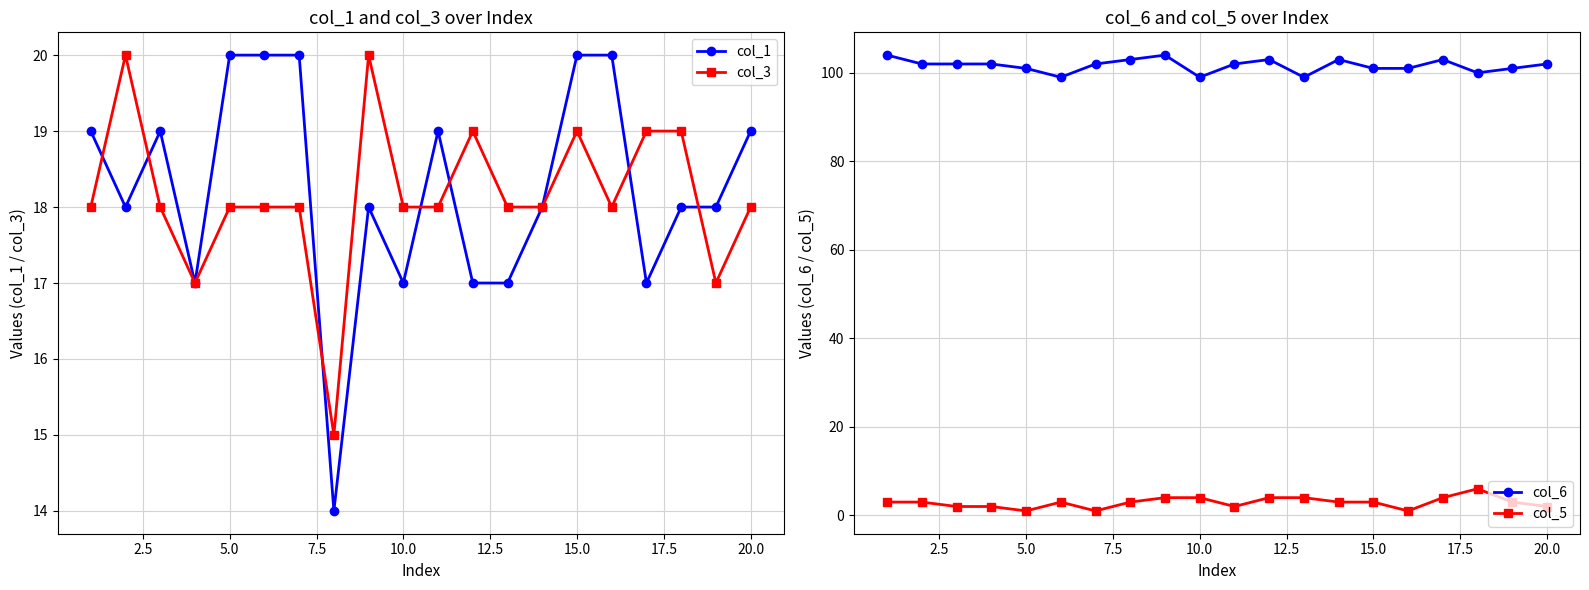

What is the highest value of the col_1 series?

20